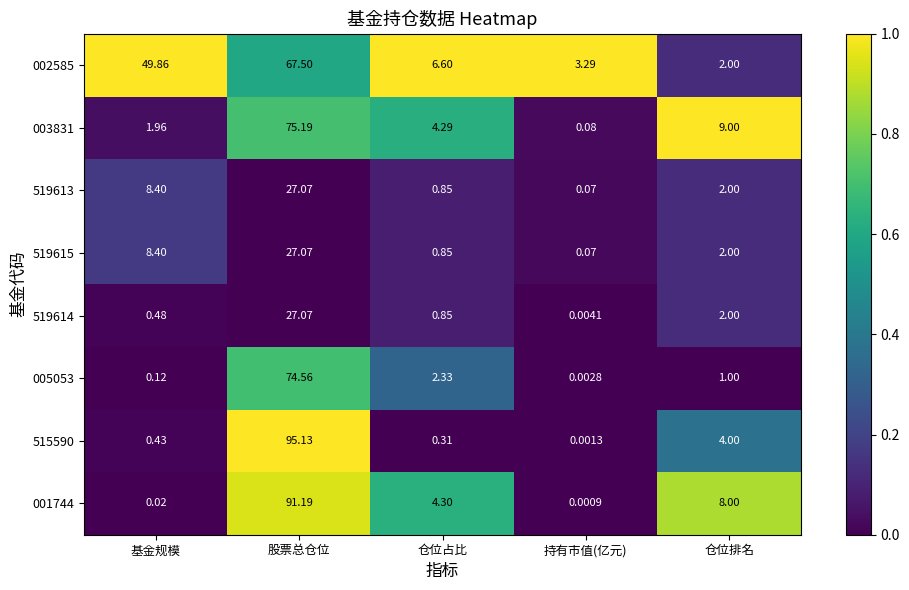

Which category has the highest value in the 519615 series?

股票总仓位